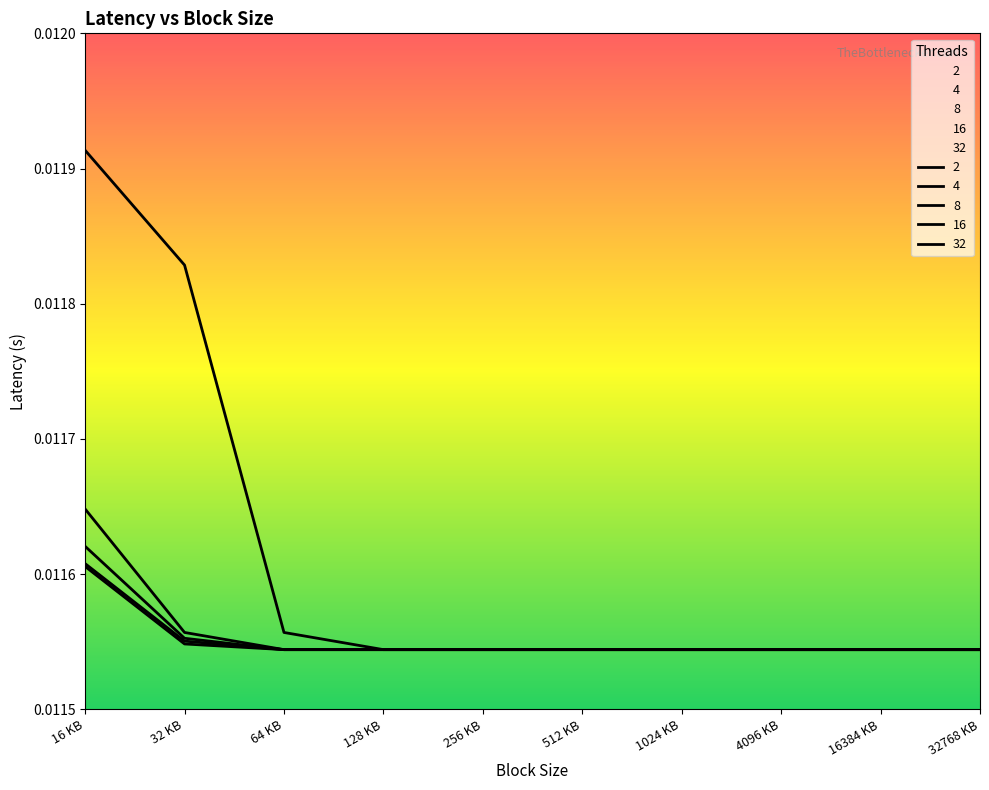

True or false: 4 and 2 intersect in this chart.

False